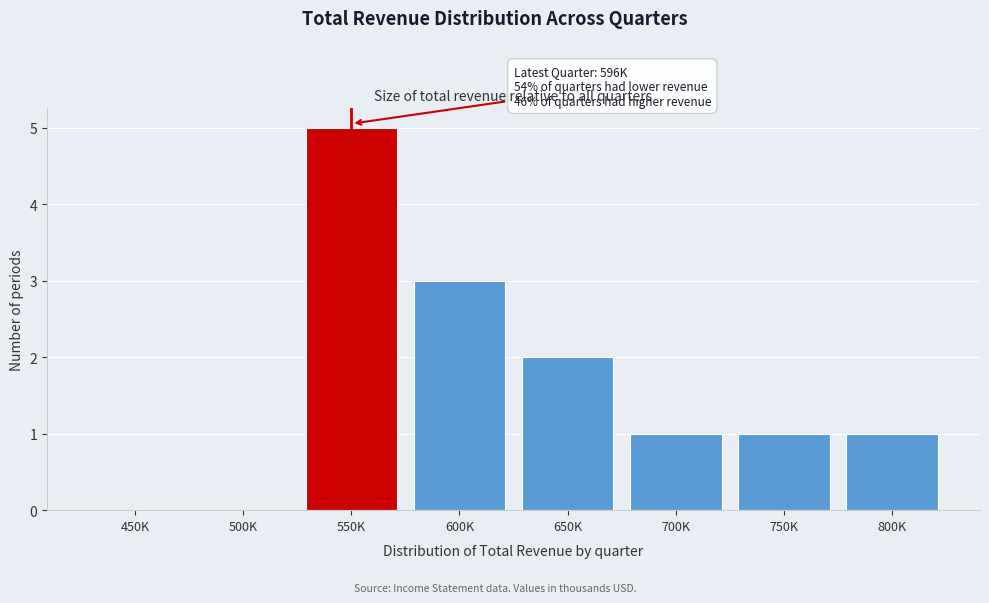

Reading right to left, what are all the values shown in this chart?

800K=1	750K=1	700K=1	650K=2	600K=3	550K=5	500K=0	450K=0